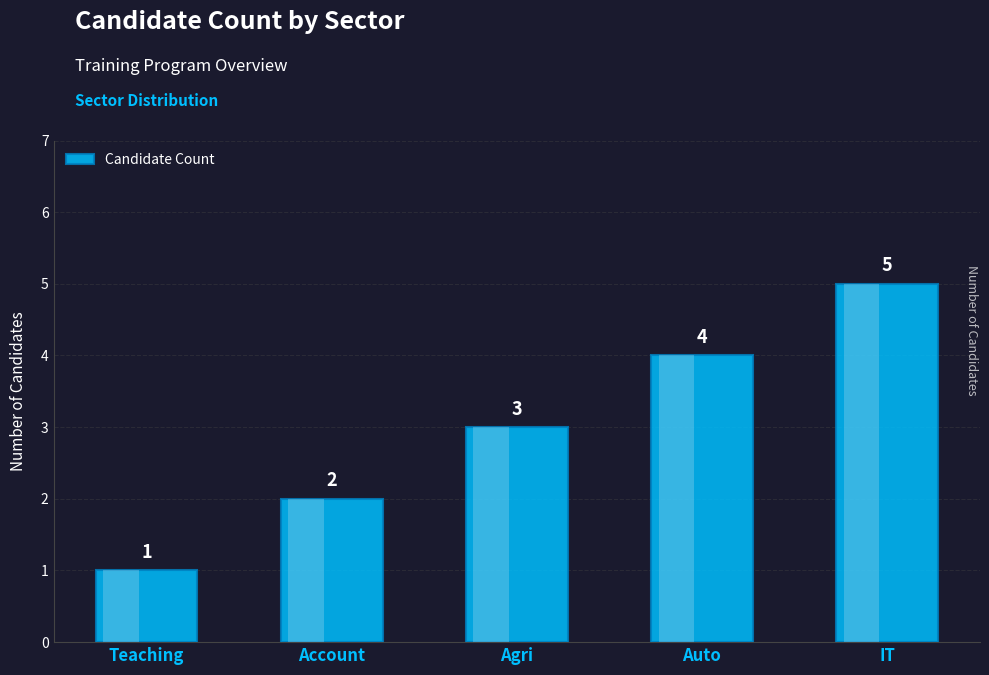

What is the label of the 5th bar from the right?

Teaching